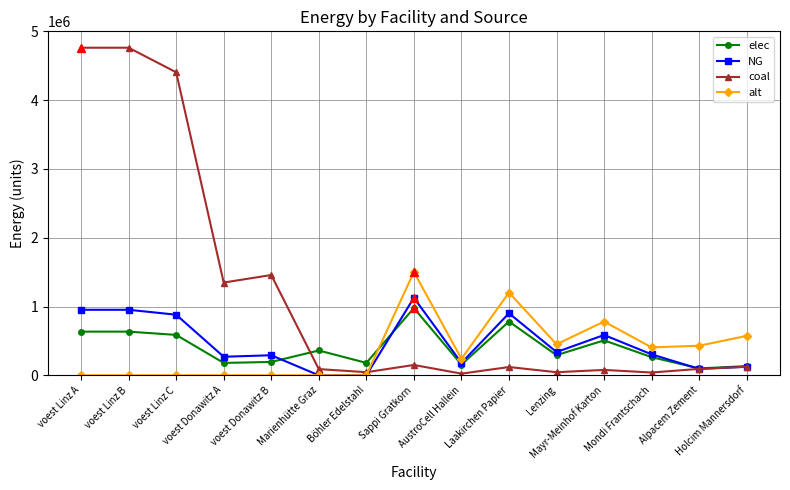

True or false: elec has more than 1 points higher than both neighbors.

True